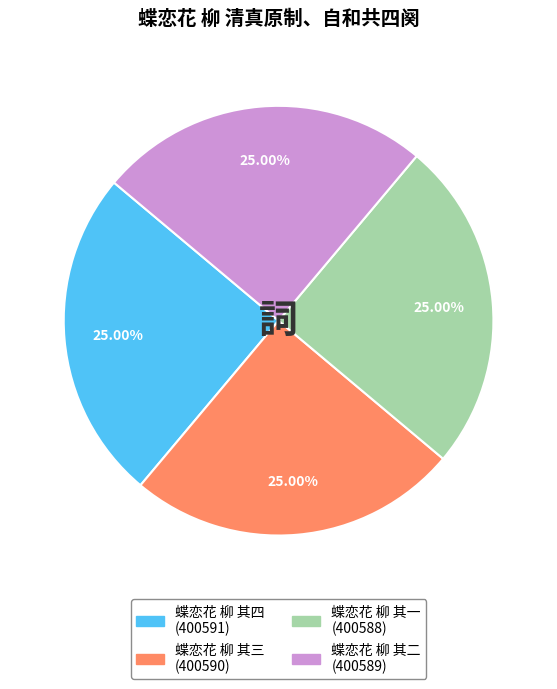

The 蝶恋花 柳 其二 slice represents 11% of the pie. True or false?

False